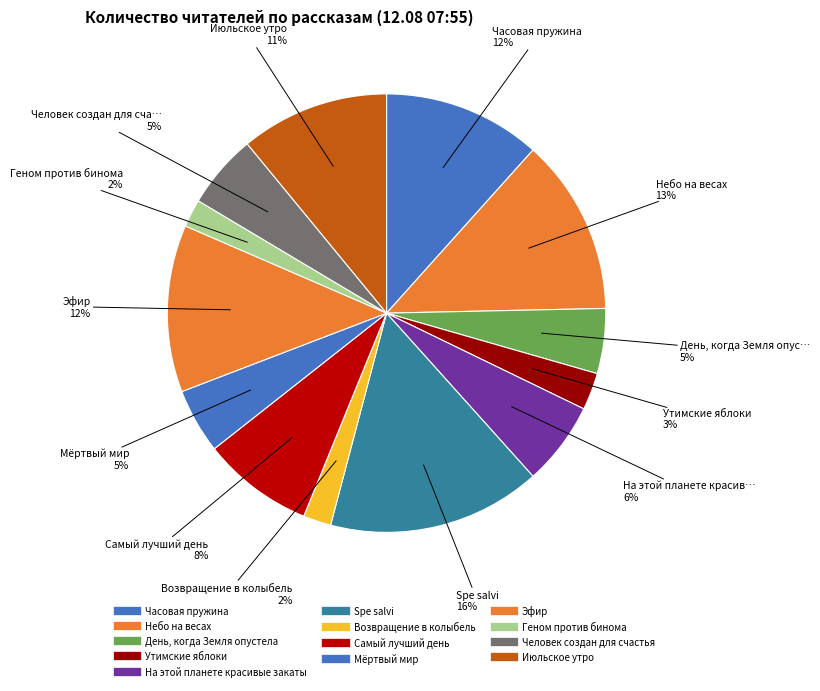

Which slice is the smallest?

Возвращение в колыбель